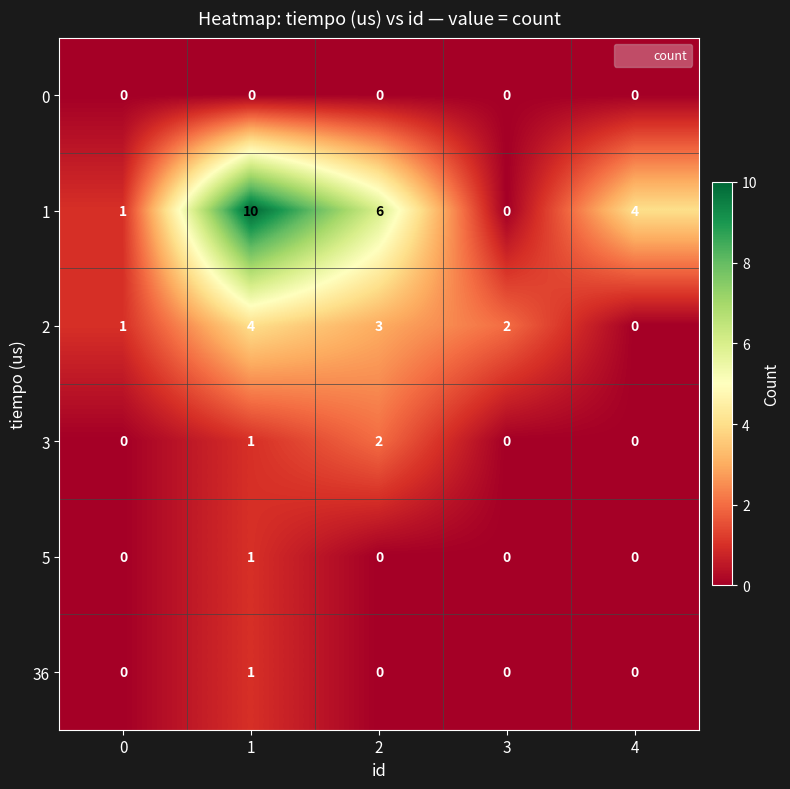

Rank the categories by 2 value from lowest to highest.

4, 0, 3, 2, 1